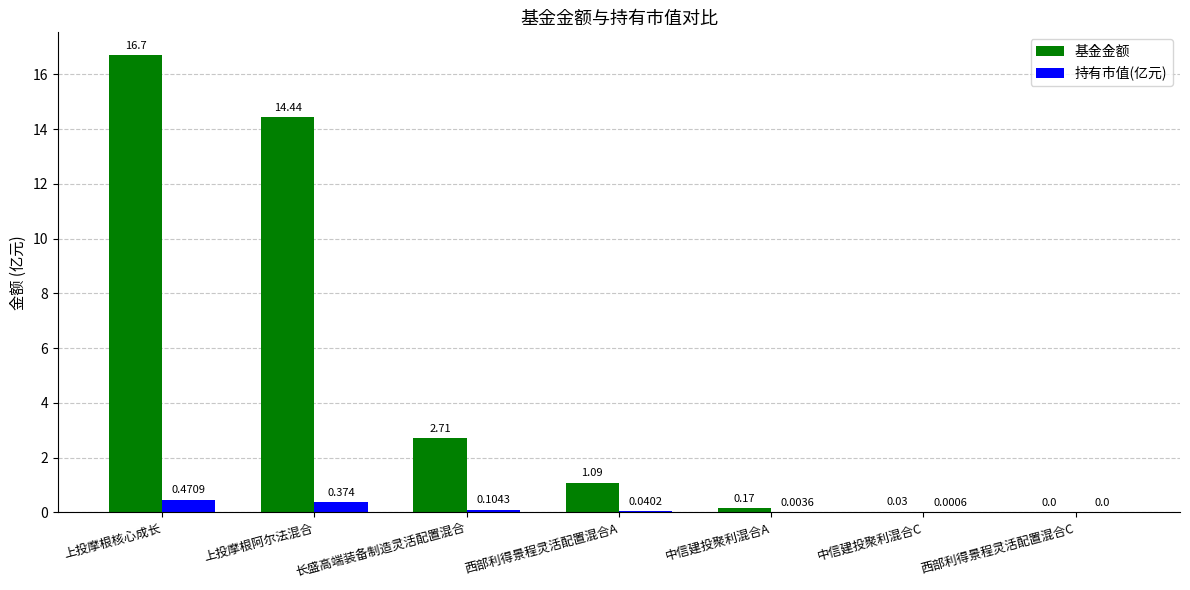

At which label does 基金金额 reach its peak?

上投摩根核心成长